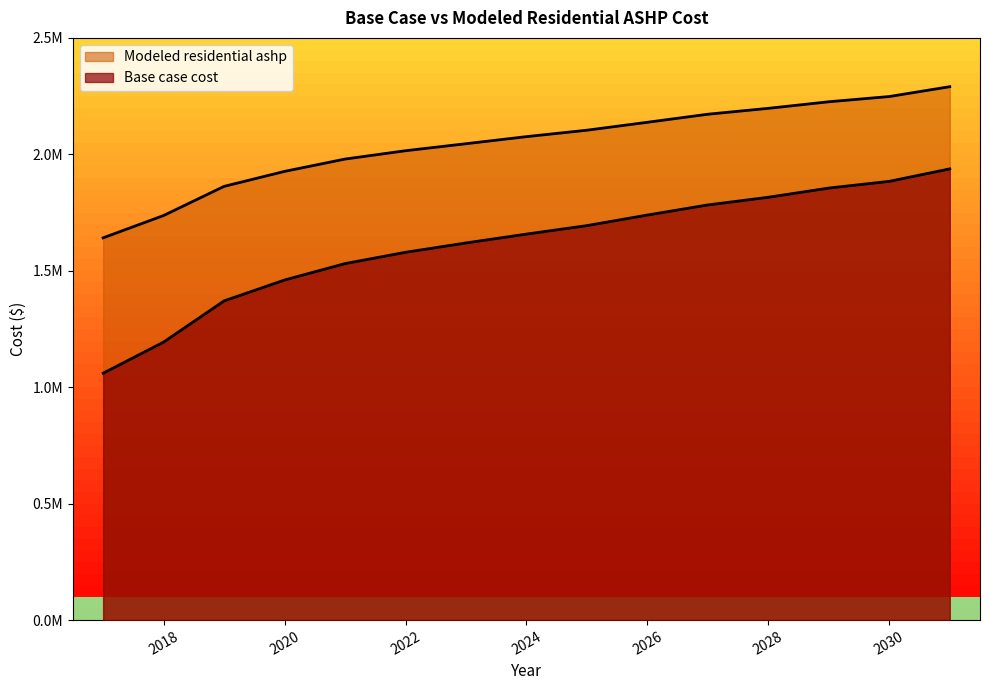

True or false: Modeled residential ashp and Base case cost intersect in this chart.

False